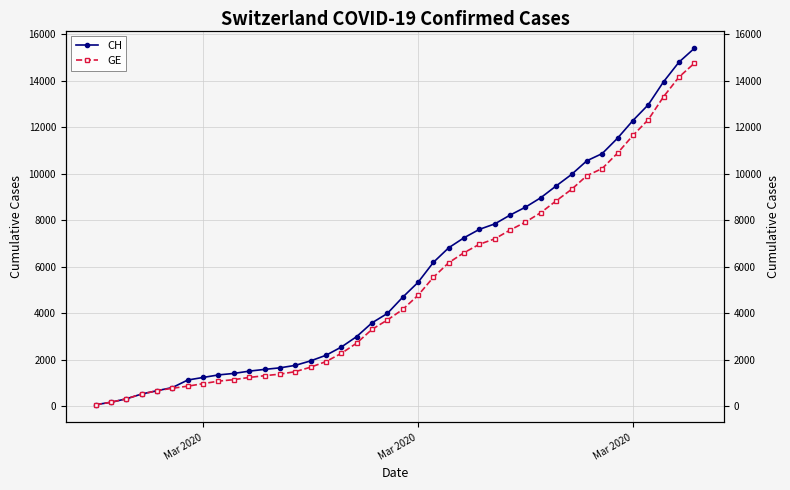

What is the average value of the GE series?

5209